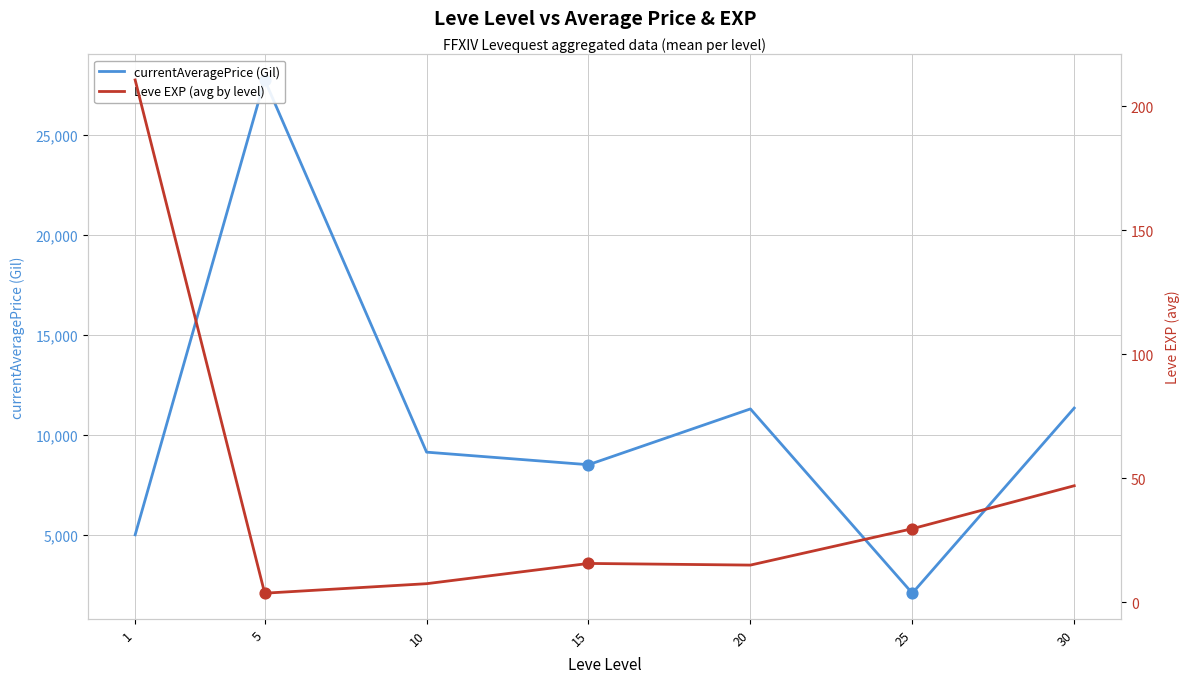

Is the value of currentAveragePrice (Gil) at 10 greater than the value of Leve EXP (avg by level) at 25?

Yes